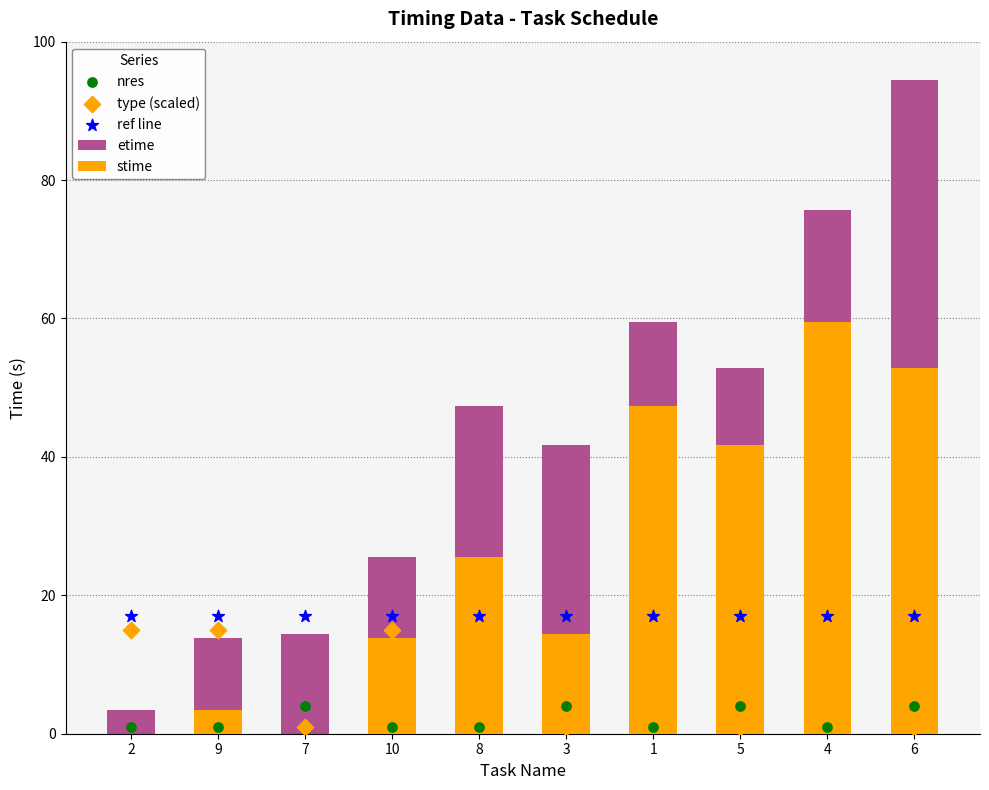

At which category is the sum across all series the highest?

6